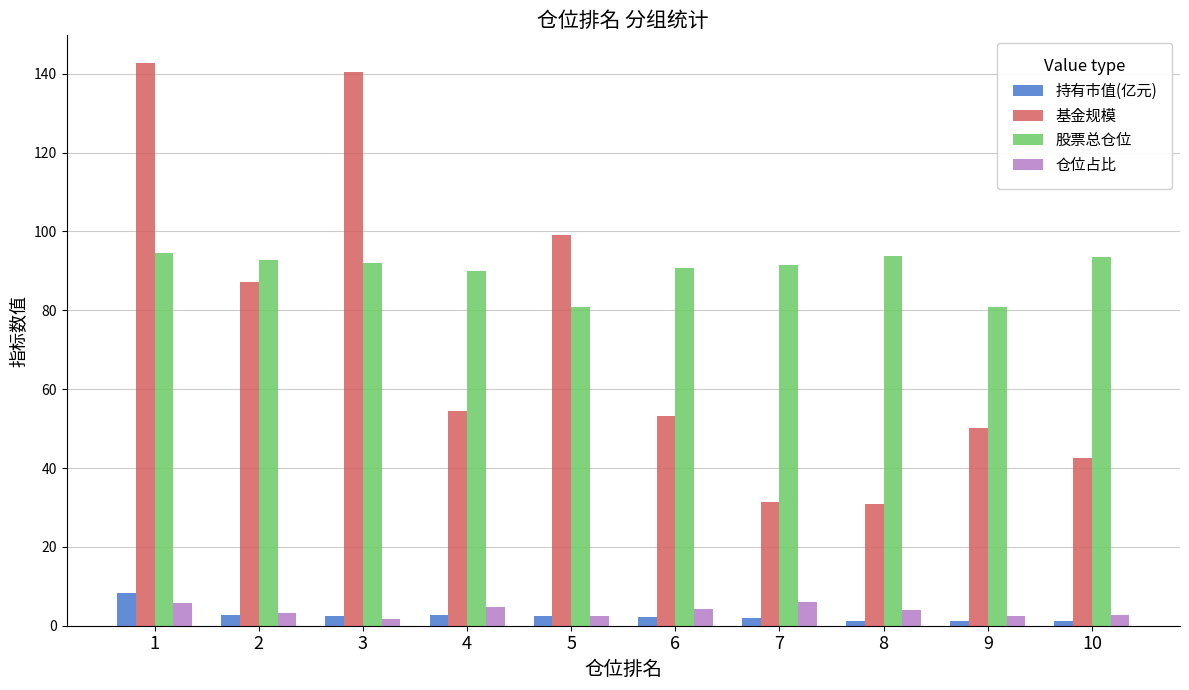

The 持有市值(亿元) series shows 1.2 at 9. True or false?

True